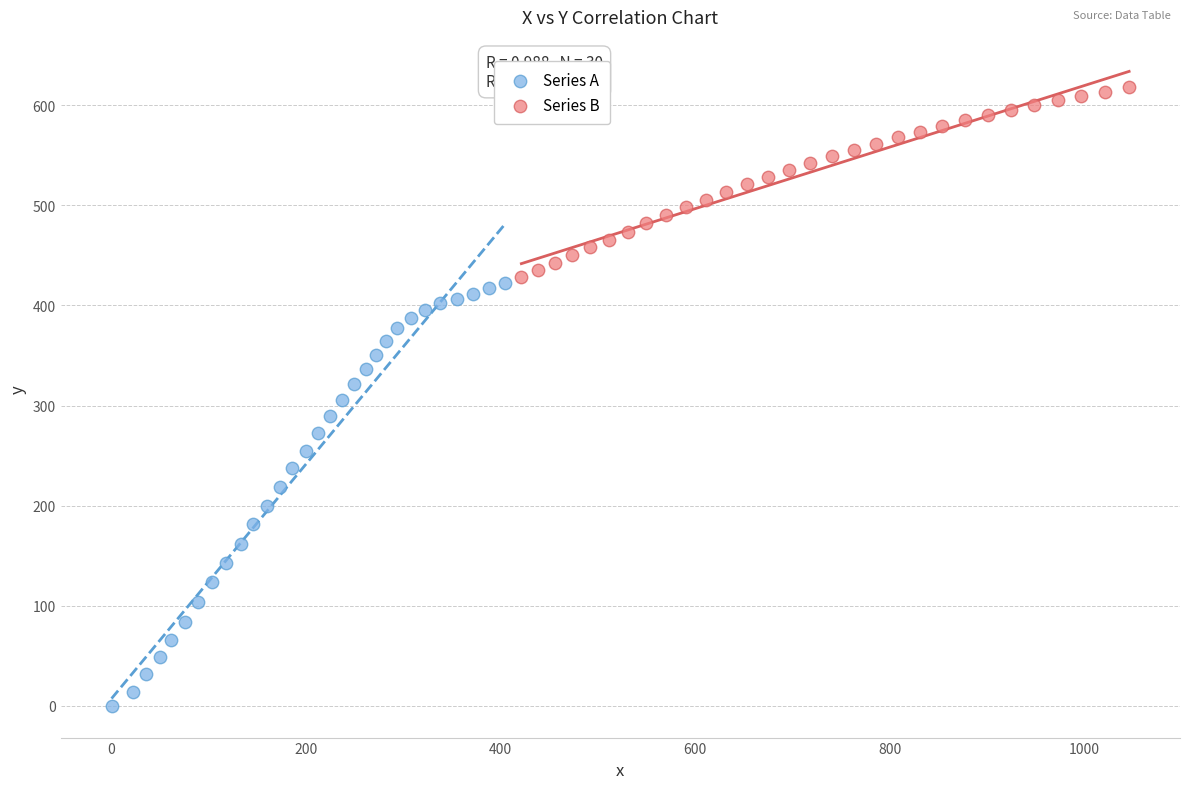

Which series reaches the maximum Y coordinate?

Series B